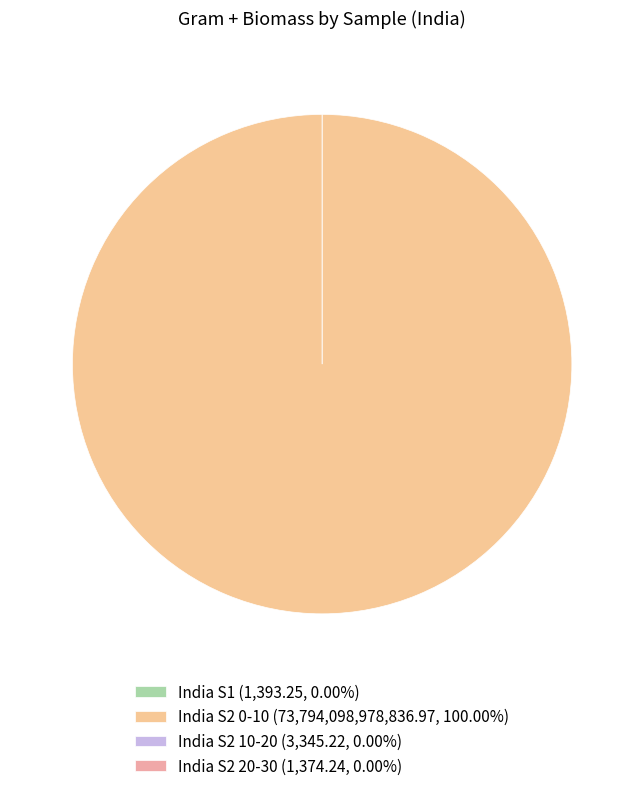

What is the change in value from India S1 to India S2 0-10?

+73794098977443.7